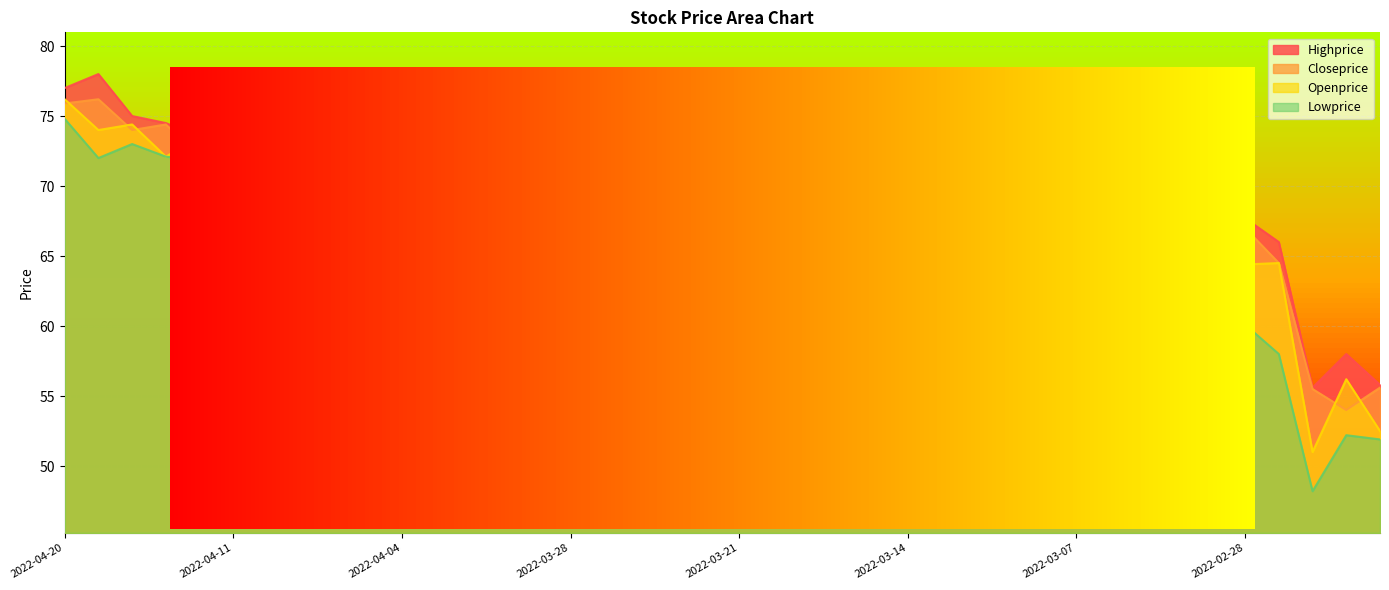

What is the difference between the highest and lowest values at 2022-04-11?

5.9